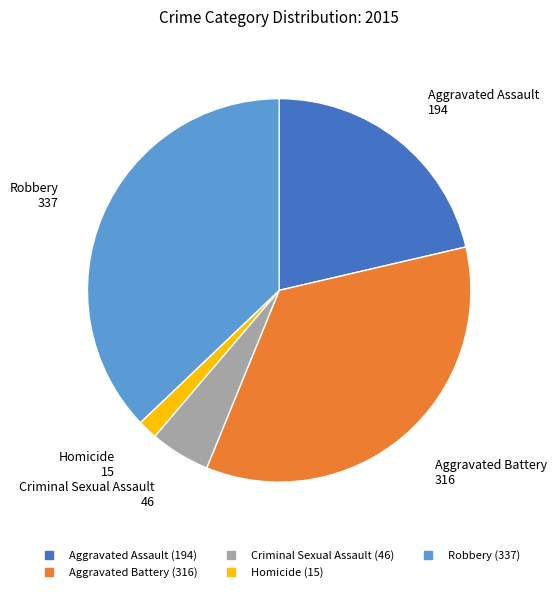

True or false: Robbery accounts for 37% of the total.

True